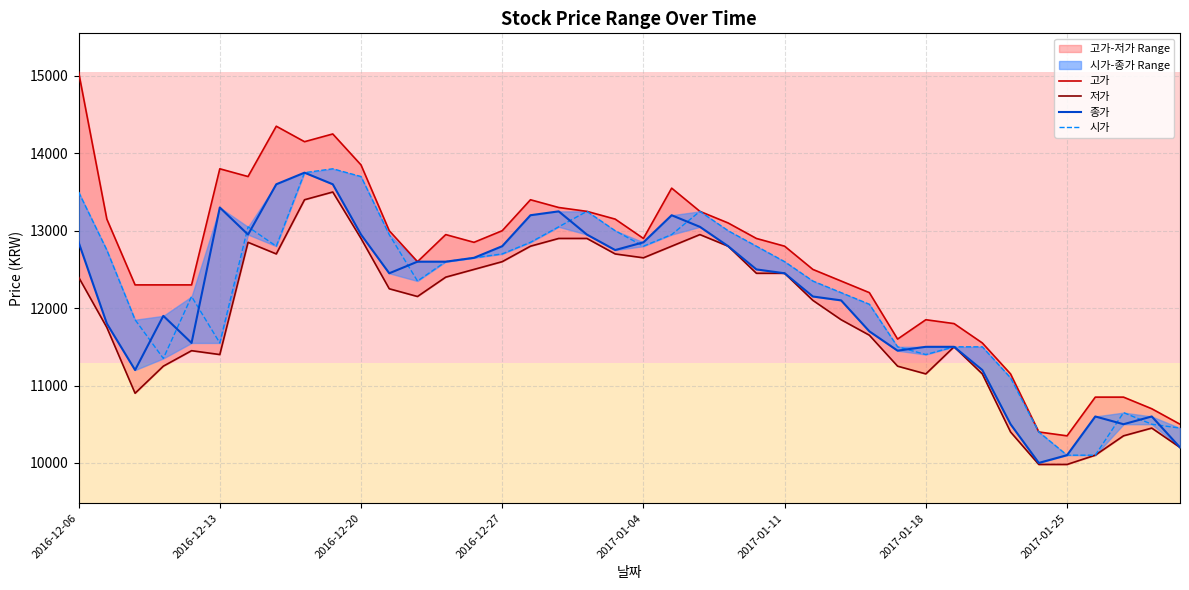

At how many categories does at least one series exceed 11151?

33